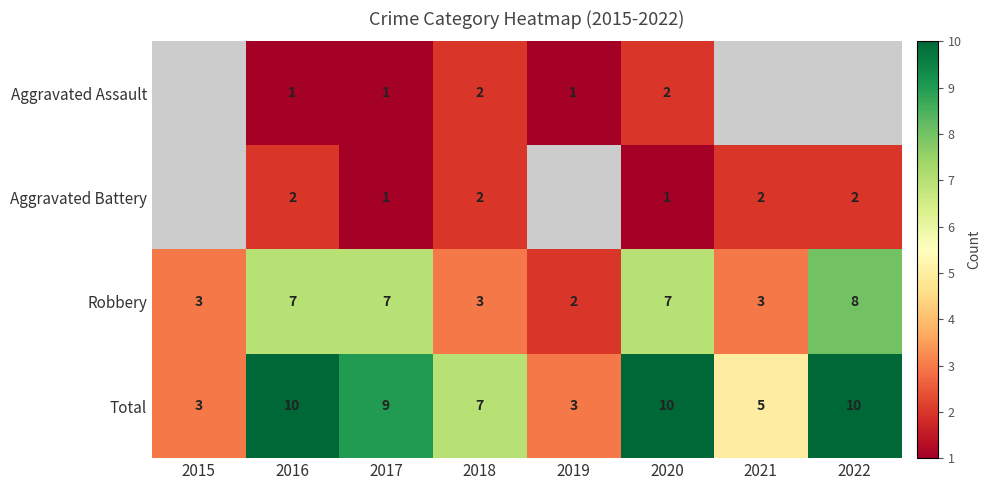

What is the maximum value shown in the chart?

10.0